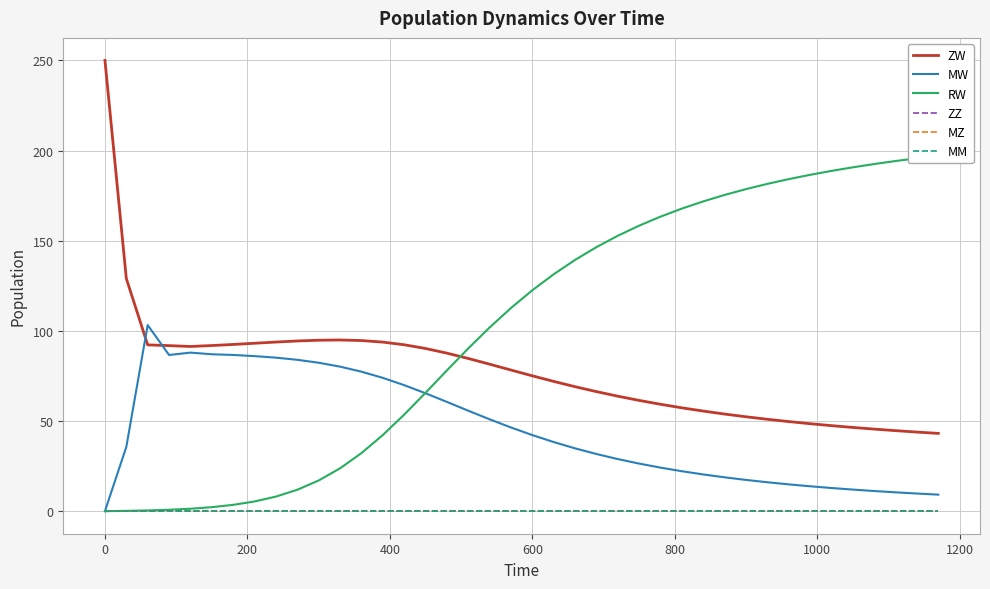

How many lines are shown in the chart?

6